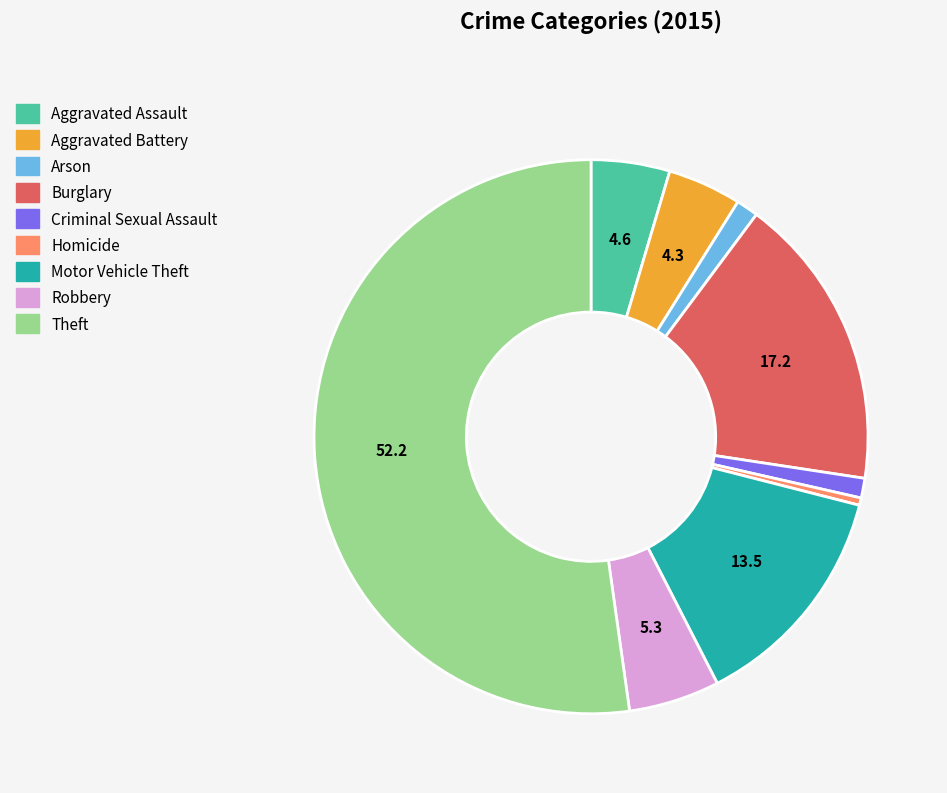

How many slices are in this pie chart?

9